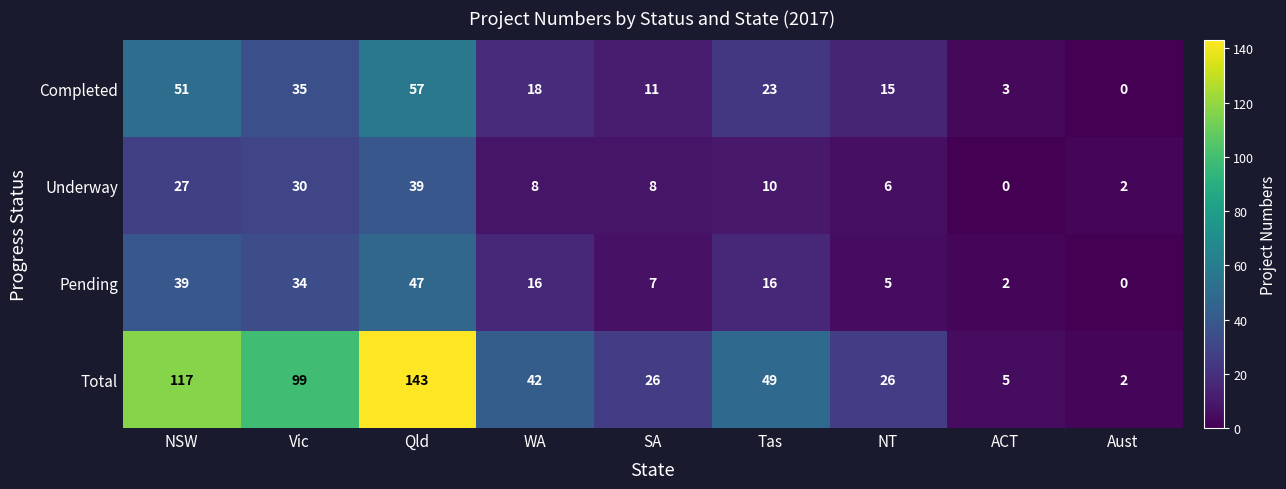

At which category does the chart reach its peak across all series?

Qld